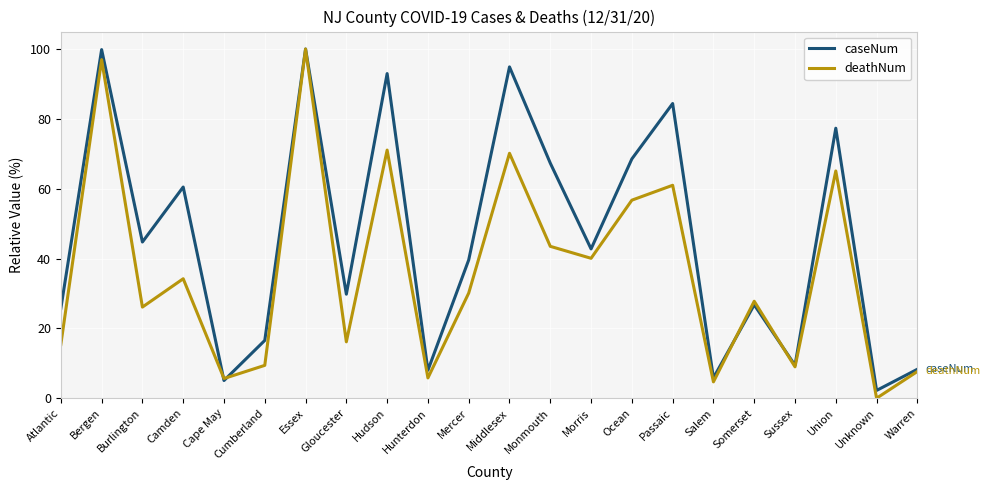

Which category has the lowest value across all series?

Unknown